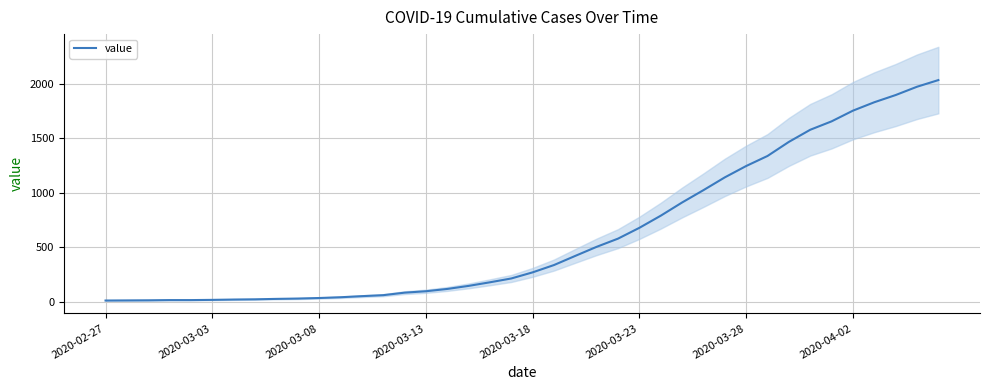

What is the value of the 28th point from the left?

911